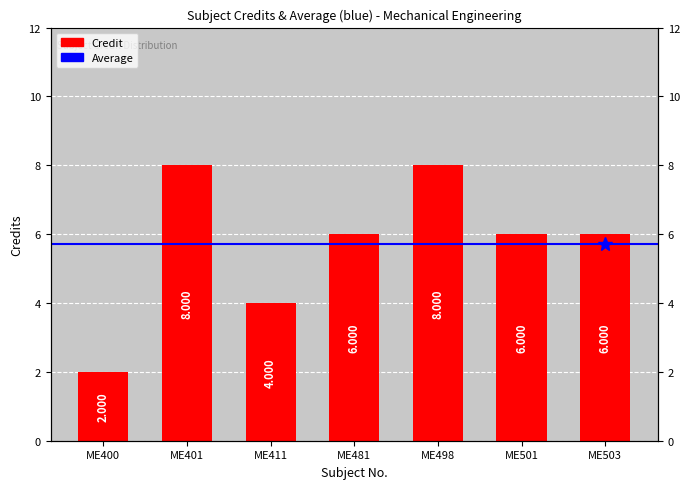

How many values exceed 6?

2